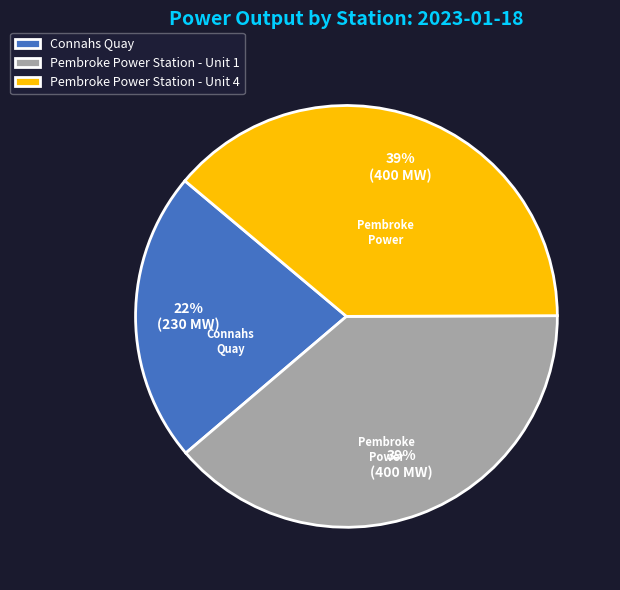

Does any single category account for the majority?

No